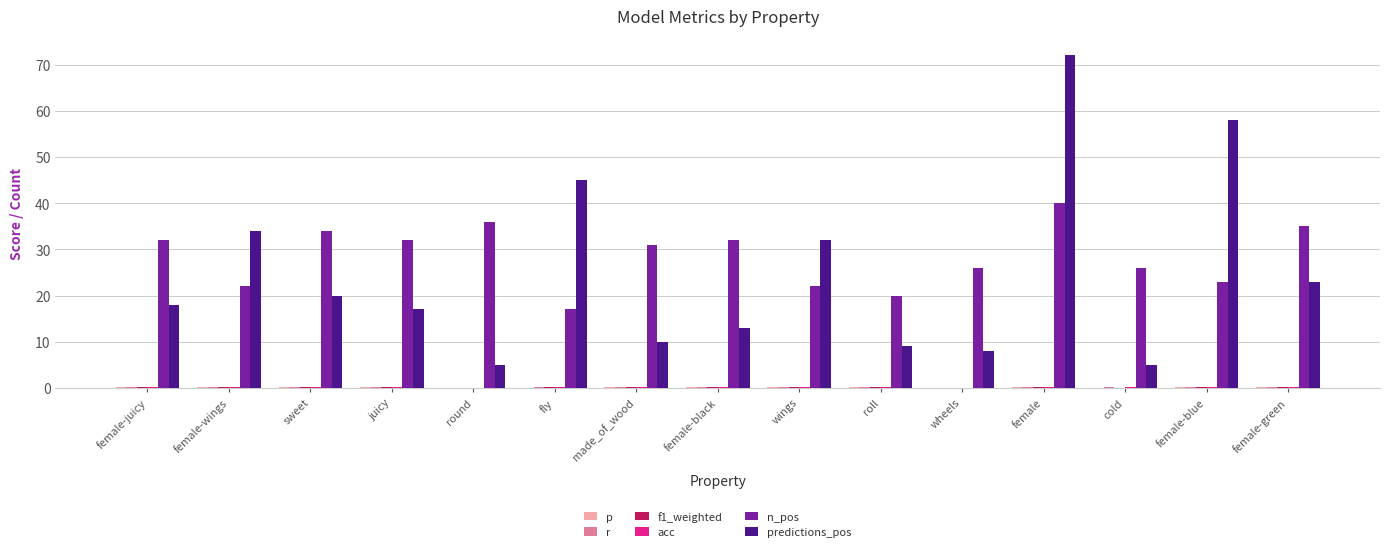

Which label corresponds to the largest value in the chart?

female